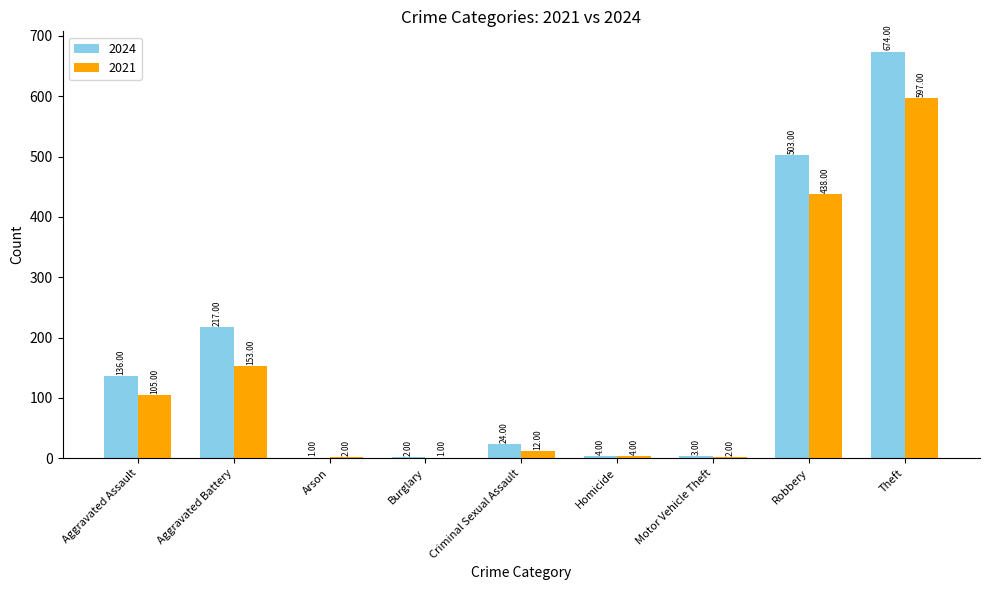

True or false: 2024 has a value of 2 at Burglary.

True